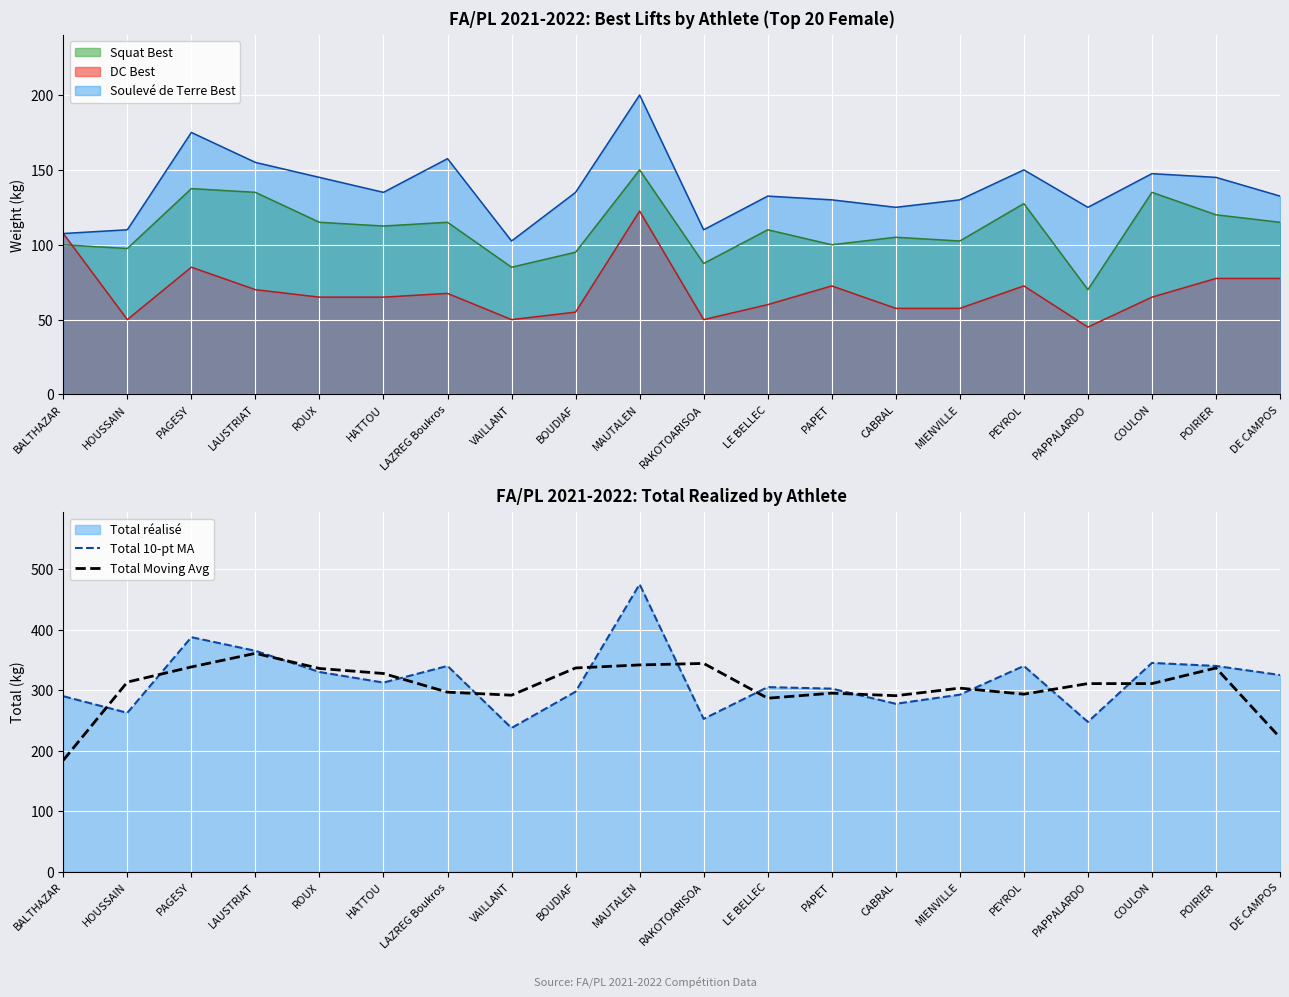

At how many categories does at least one series exceed 448?

1